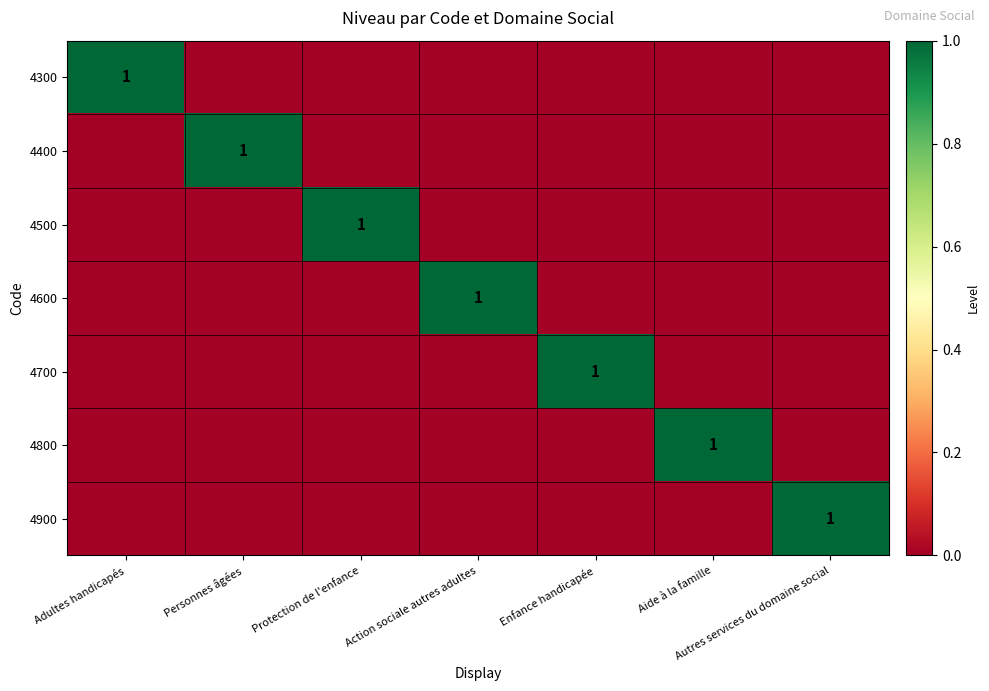

True or false: 4700 has a value of 1 at Enfance handicapée.

True